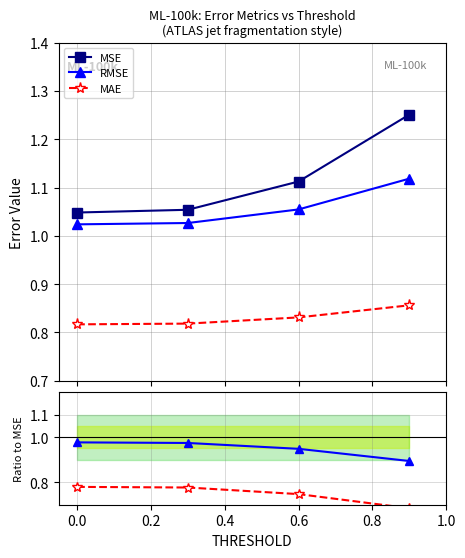

Count the MSE values in the range 1 to 2.

4